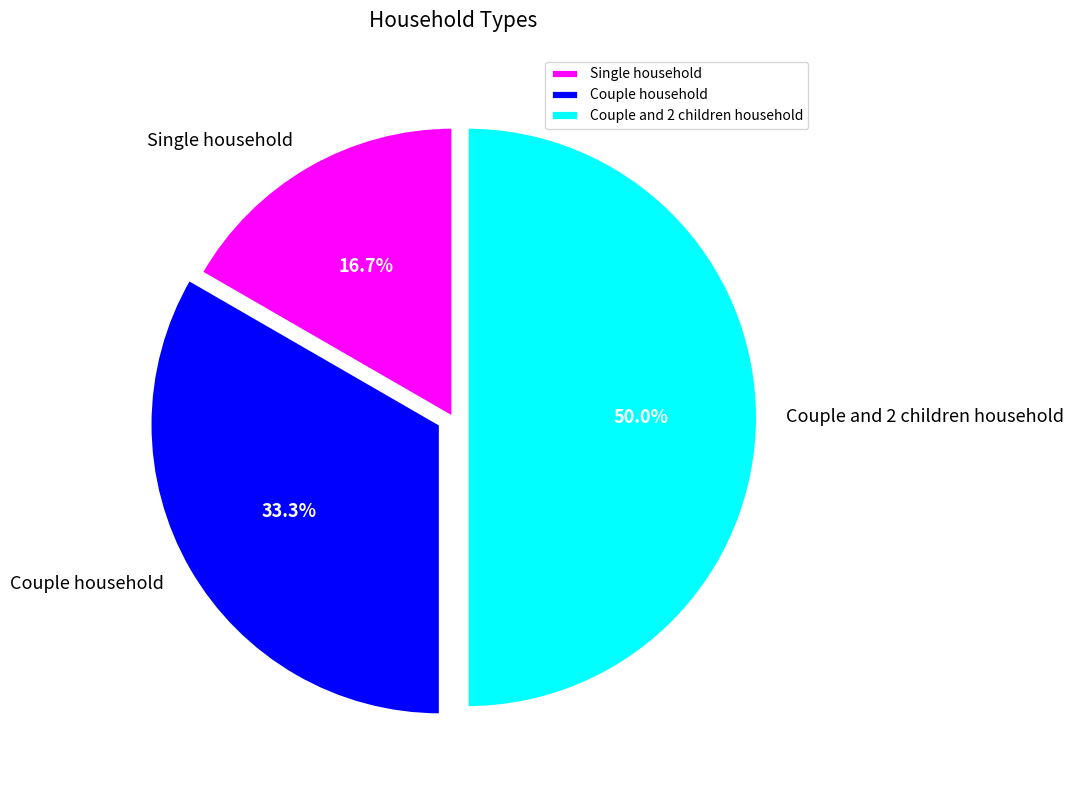

What is the smallest slice in the pie chart?

Single household